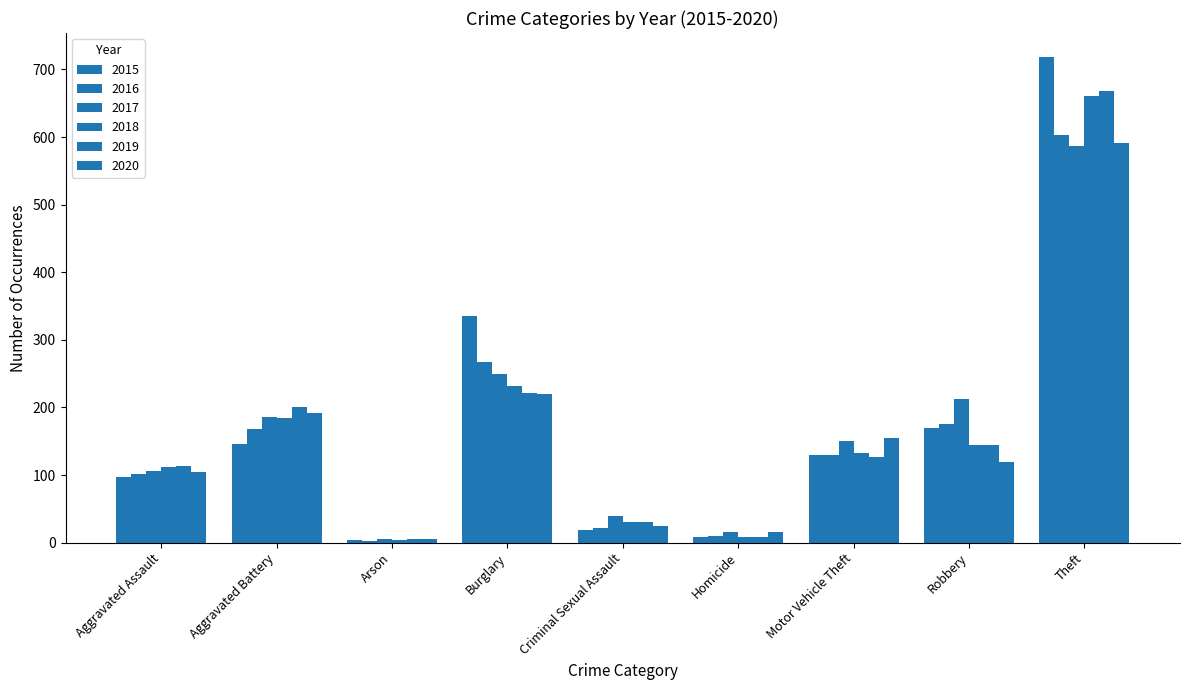

At how many categories does at least one series exceed 25?

7